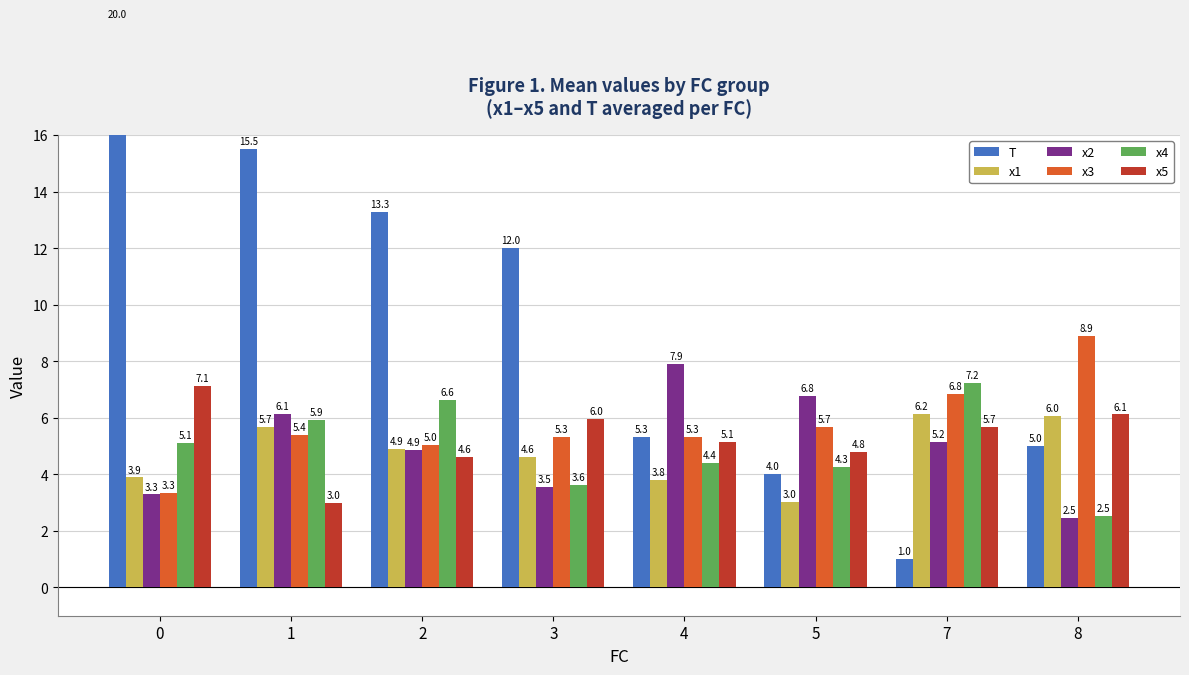

Reading right to left, extract all data points from this chart.

T: 8=5.0	7=1.0	5=4.0	4=5.3	3=12.0	2=13.3	1=15.5	0=20.0
x1: 8=6.0	7=6.2	5=3.0	4=3.8	3=4.6	2=4.9	1=5.7	0=3.9
x2: 8=2.5	7=5.2	5=6.8	4=7.9	3=3.5	2=4.9	1=6.1	0=3.3
x3: 8=8.9	7=6.8	5=5.7	4=5.3	3=5.3	2=5.0	1=5.4	0=3.3
x4: 8=2.5	7=7.2	5=4.3	4=4.4	3=3.6	2=6.6	1=5.9	0=5.1
x5: 8=6.1	7=5.7	5=4.8	4=5.1	3=6.0	2=4.6	1=3.0	0=7.1